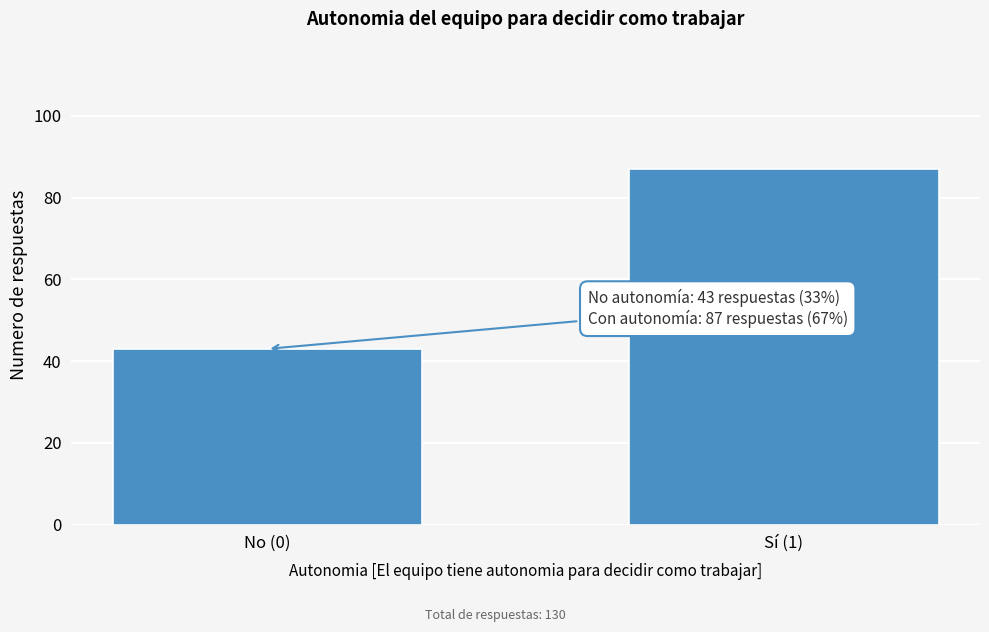

Reading left to right, transcribe all the data shown in this chart.

43	87